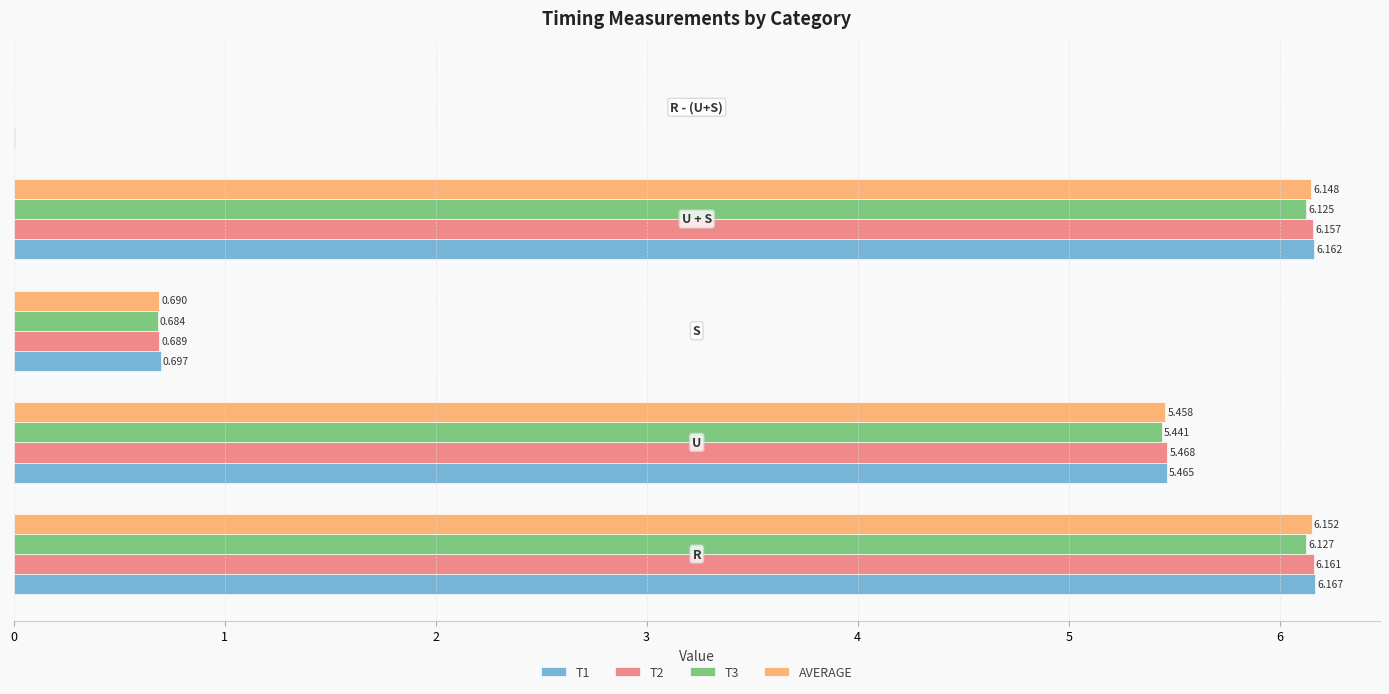

What are all the series names shown in the legend?

T1, T2, T3, AVERAGE